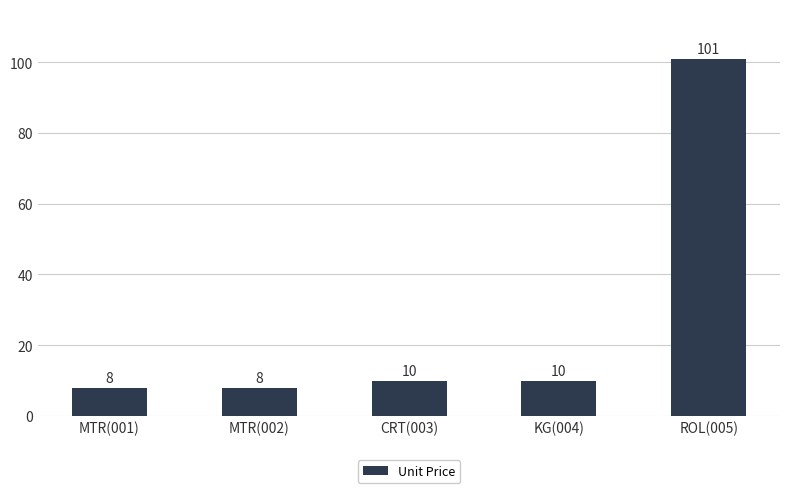

What is the ratio of the value at MTR(001) to the value at MTR(002)?

1.0